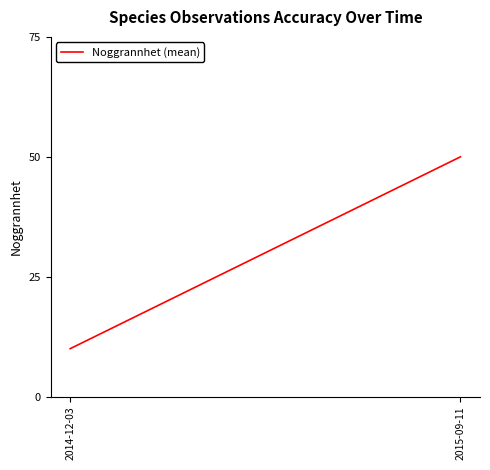

At which category does the chart reach its peak across all series?

2015-09-11